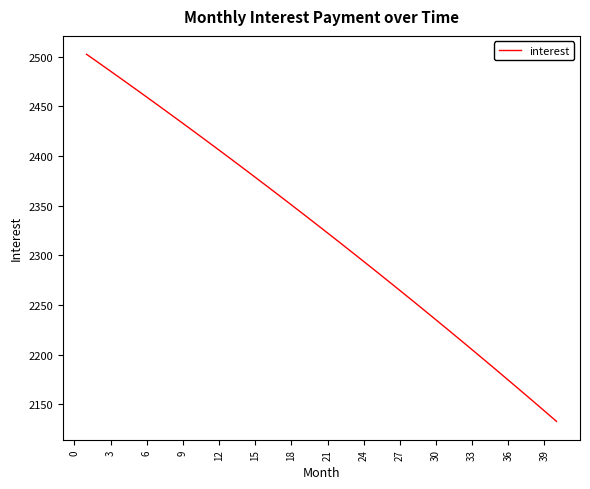

What is the smallest value displayed?

2133.0